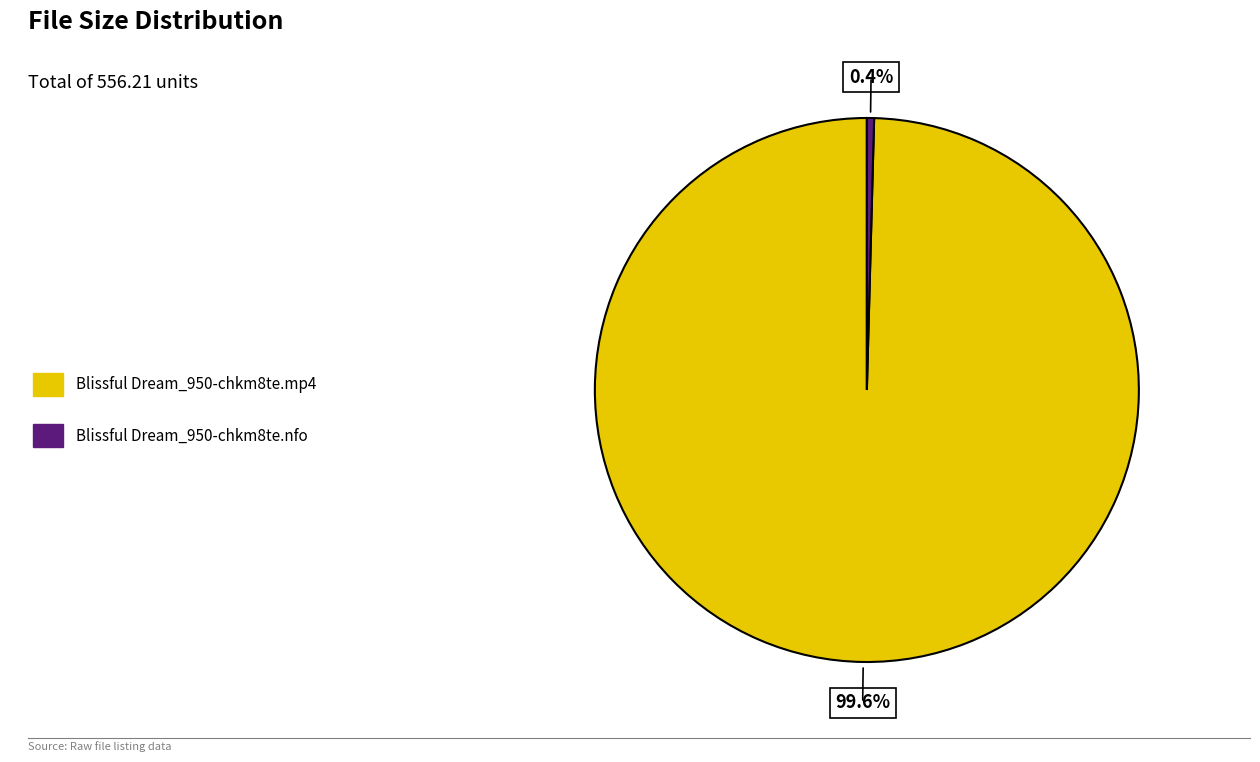

To the nearest percent, what is the average slice percentage?

50%